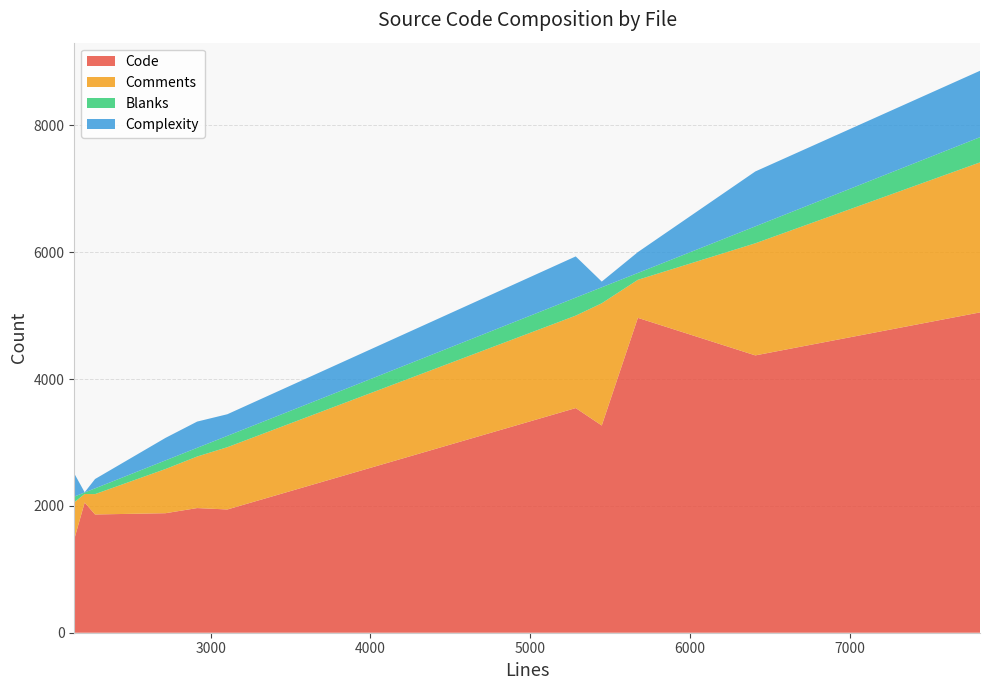

Reading left to right, extract all data points from this chart.

Code: zipfile.c=2053	window.c=1944	wherecode.c=1966	vdbeaux.c=3543	sqliteInt.h=3268	select.c=5052	resolve.c=1476	pragma.c=1885	expr.c=4374	build.c=4966	alter.c=1865
Comments: zipfile.c=135	window.c=982	wherecode.c=813	vdbeaux.c=1458	sqliteInt.h=1928	select.c=2366	resolve.c=581	pragma.c=697	expr.c=1768	build.c=600	alter.c=321
Blanks: zipfile.c=24	window.c=179	wherecode.c=137	vdbeaux.c=284	sqliteInt.h=252	select.c=397	resolve.c=90	pragma.c=136	expr.c=267	build.c=108	alter.c=91
Complexity: zipfile.c=3	window.c=341	wherecode.c=414	vdbeaux.c=650	sqliteInt.h=90	select.c=1048	resolve.c=364	pragma.c=355	expr.c=866	build.c=329	alter.c=147